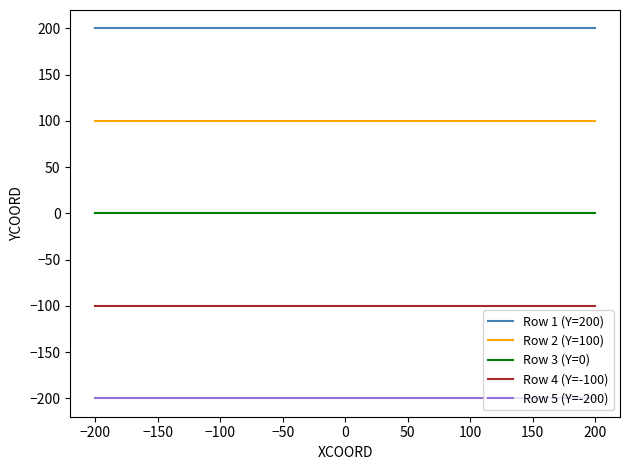

Is the value of Row 2 (Y=100) at 200 greater than the value of Row 4 (Y=-100) at 200?

Yes